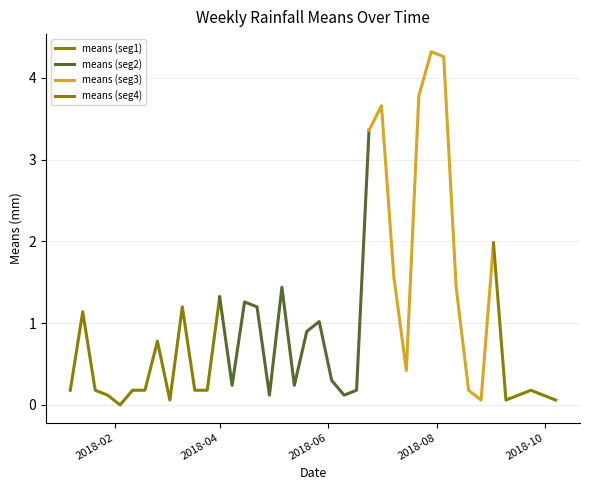

Rank the categories by value from highest to lowest.

2018-07-29, 2018-08-05, 2018-07-22, 2018-07-01, 2018-06-24, 2018-09-02, 2018-07-08, 2018-05-06, 2018-08-12, 2018-04-01, 2018-04-15, 2018-03-11, 2018-04-22, 2018-01-14, 2018-05-27, 2018-05-20, 2018-02-25, 2018-07-15, 2018-06-03, 2018-04-08, 2018-05-13, 2018-01-07, 2018-01-21, 2018-02-11, 2018-02-18, 2018-03-18, 2018-03-25, 2018-06-17, 2018-08-19, 2018-09-23, 2018-01-28, 2018-04-29, 2018-06-10, 2018-09-16, 2018-09-30, 2018-03-04, 2018-08-26, 2018-09-09, 2018-10-07, 2018-02-04